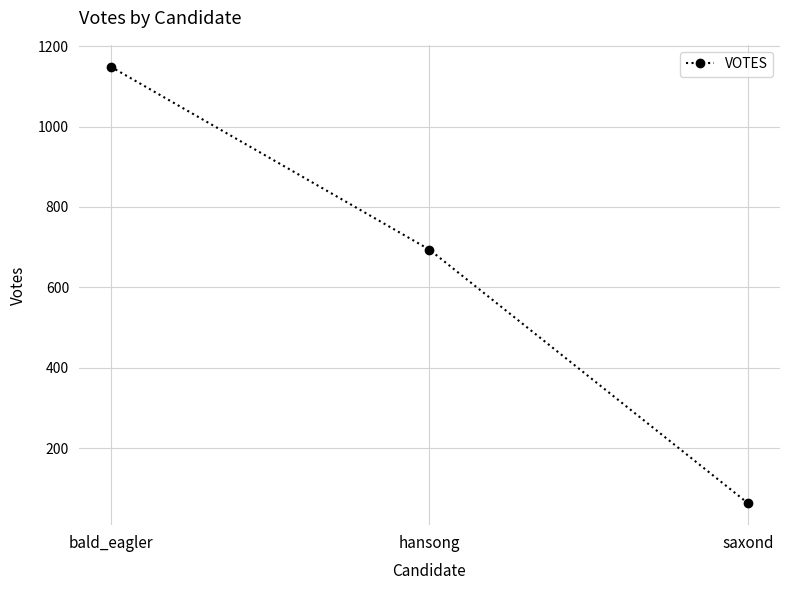

What is the label of the 3rd point from the left?

saxond